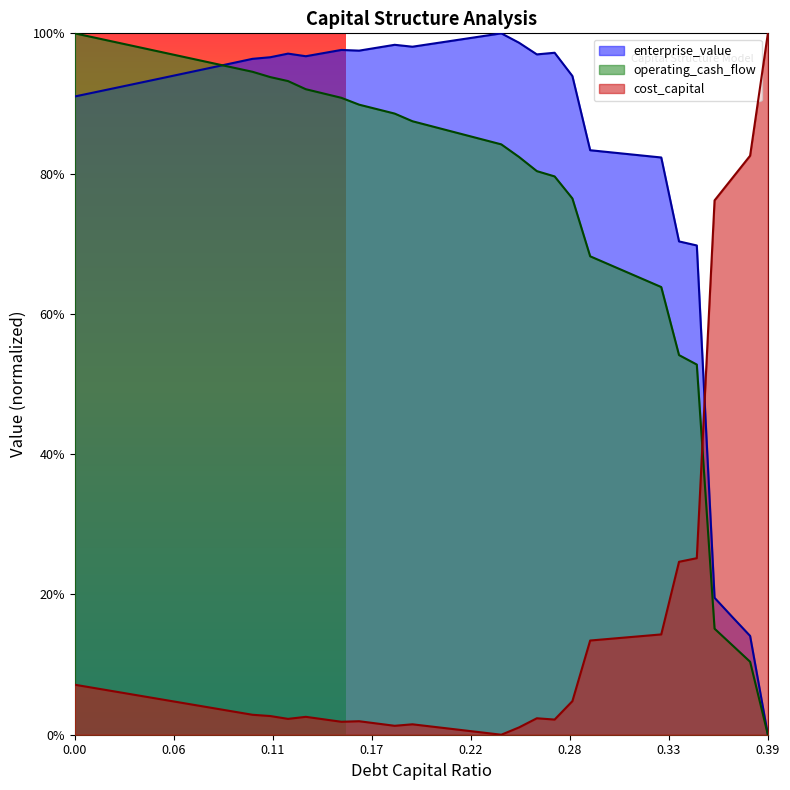

What is the label of the 35th point from the right?

0.05